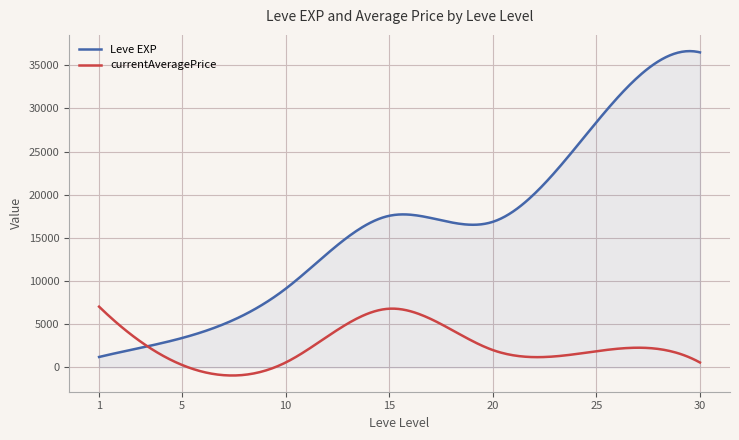

Which series has the largest range (max minus min)?

Leve EXP